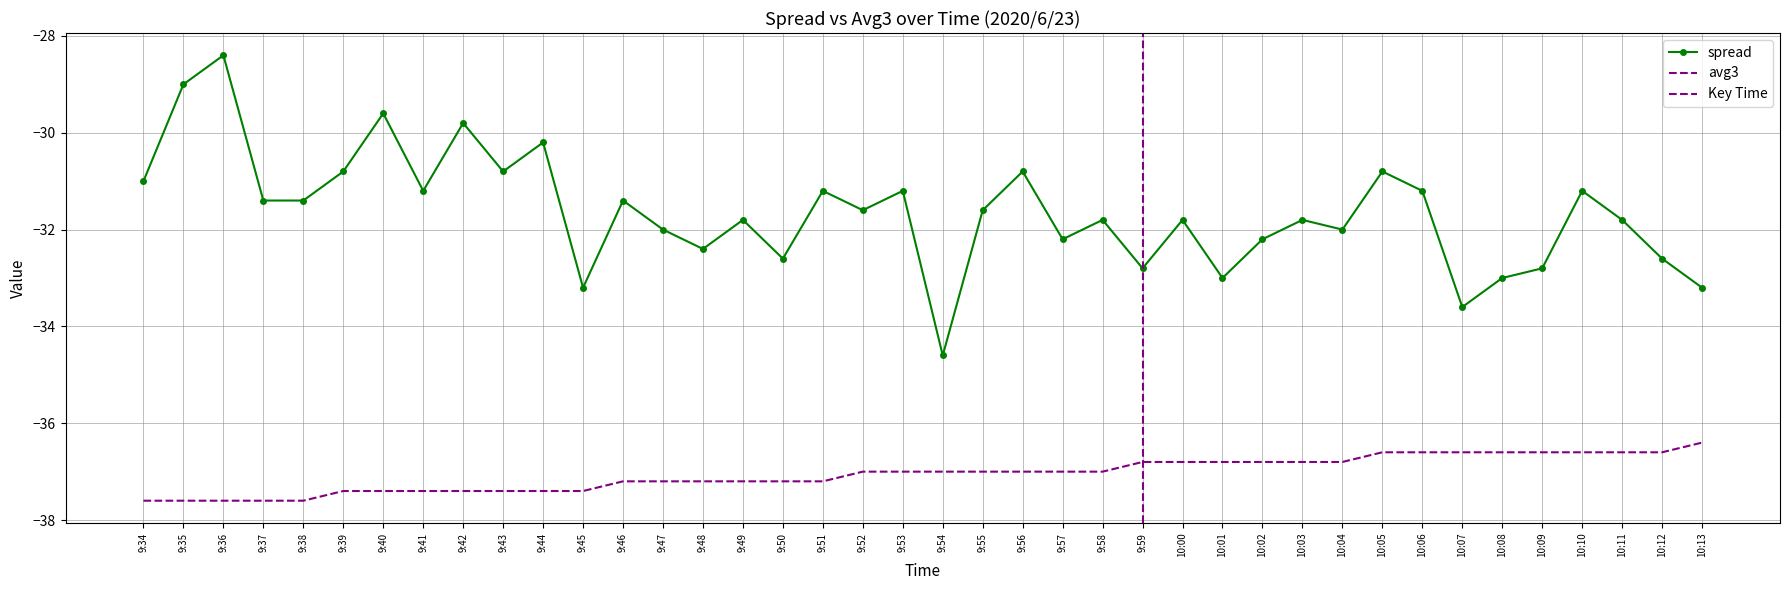

What are all the series names shown in the legend?

spread, avg3